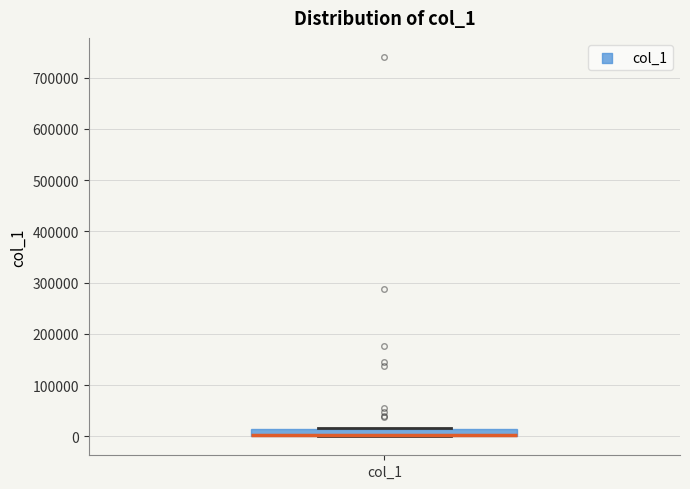

Where is the upper edge of the box for col_1 on the y-axis? The values are not printed on the chart, so give them approximately, as read against the axis.

10000